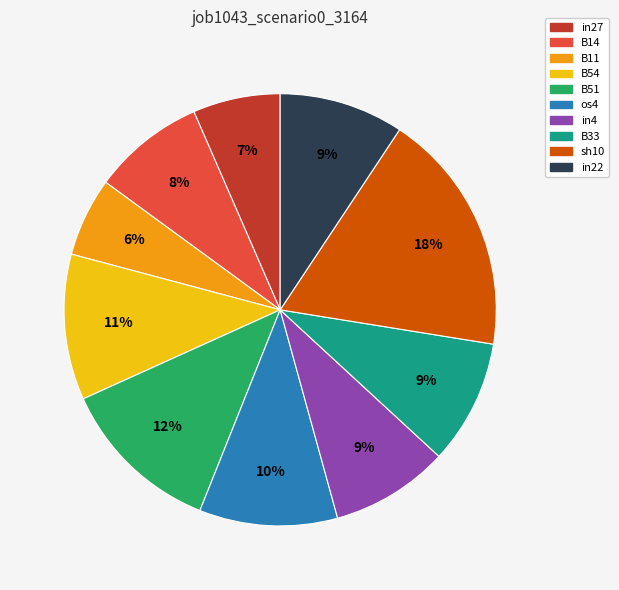

To the nearest percent, what percentage of the pie is in22?

9%